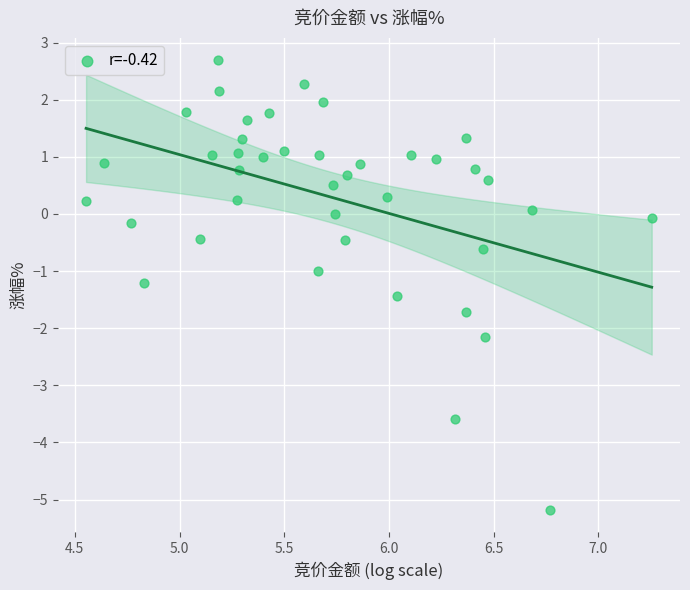

What is the range of Y values (max minus min)?

7.9